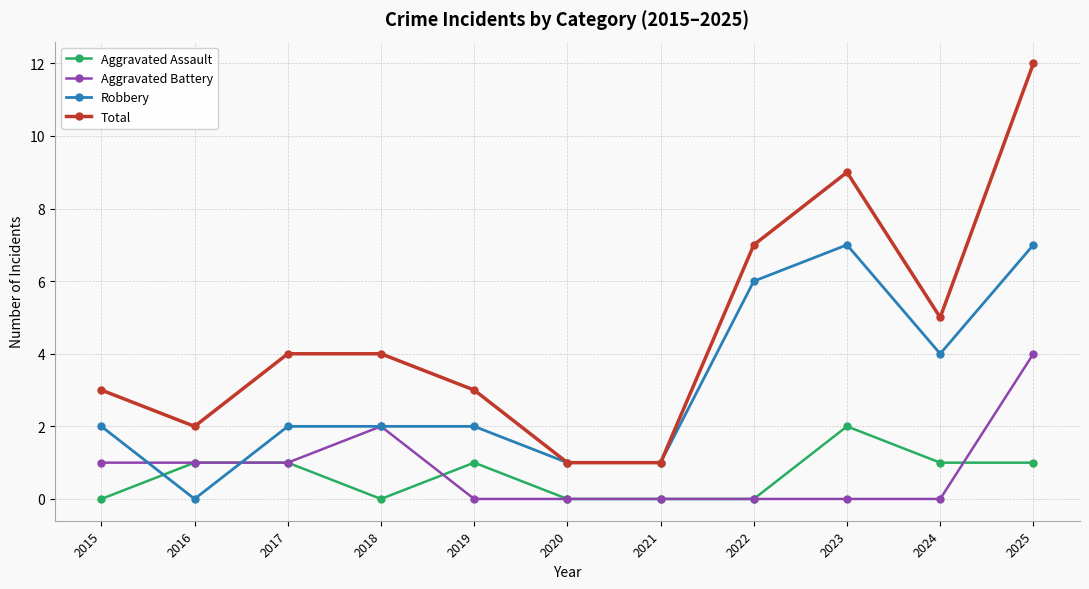

At which category does Total reach its first local valley?

2016